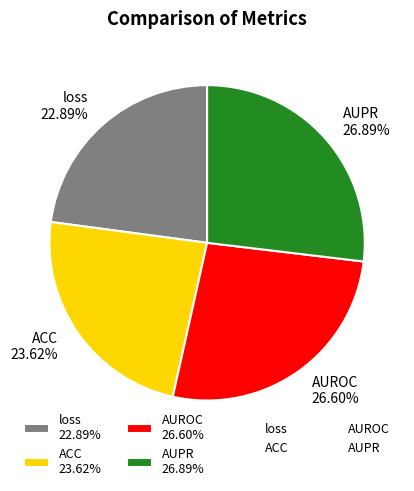

Is AUPR the majority of the pie?

No